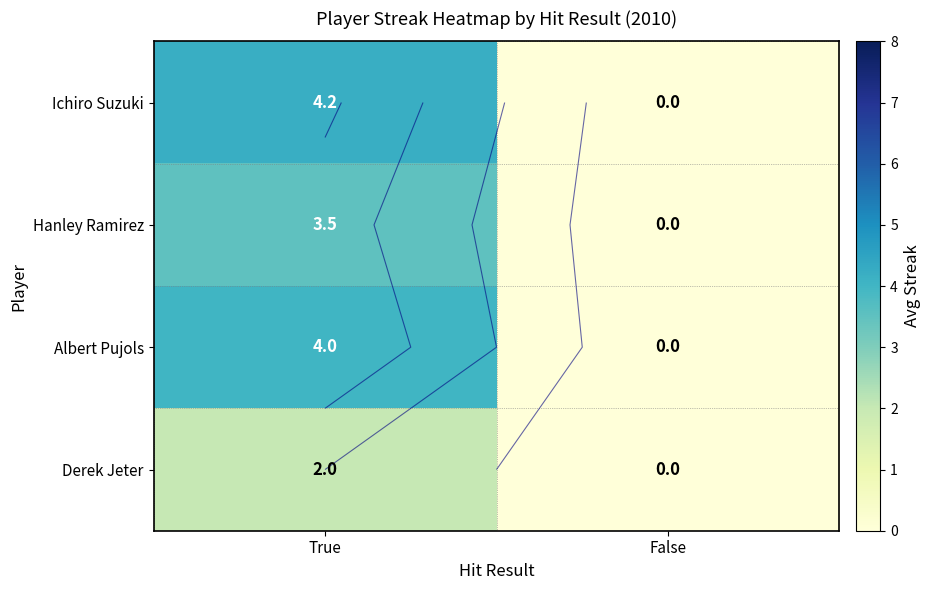

True or false: Derek Jeter has a value of 0.8 at False.

False